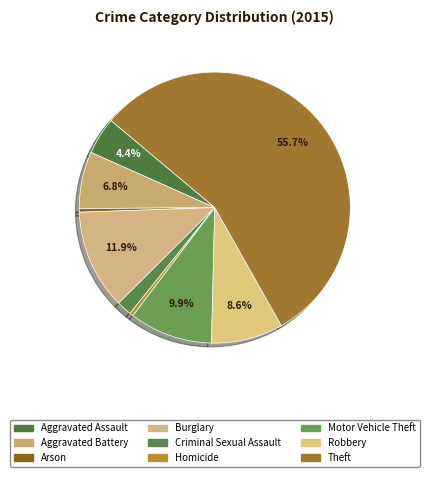

What percentage is the Aggravated Assault slice, to the nearest percent?

4%